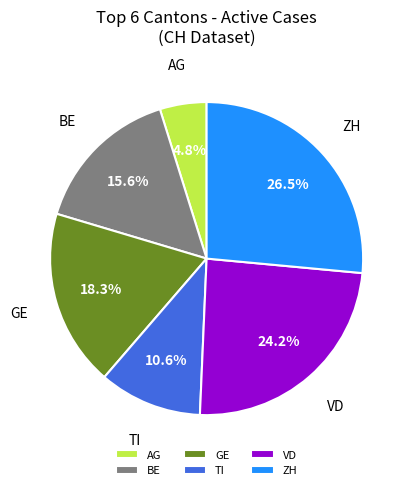

Count the number of slices in the pie.

6